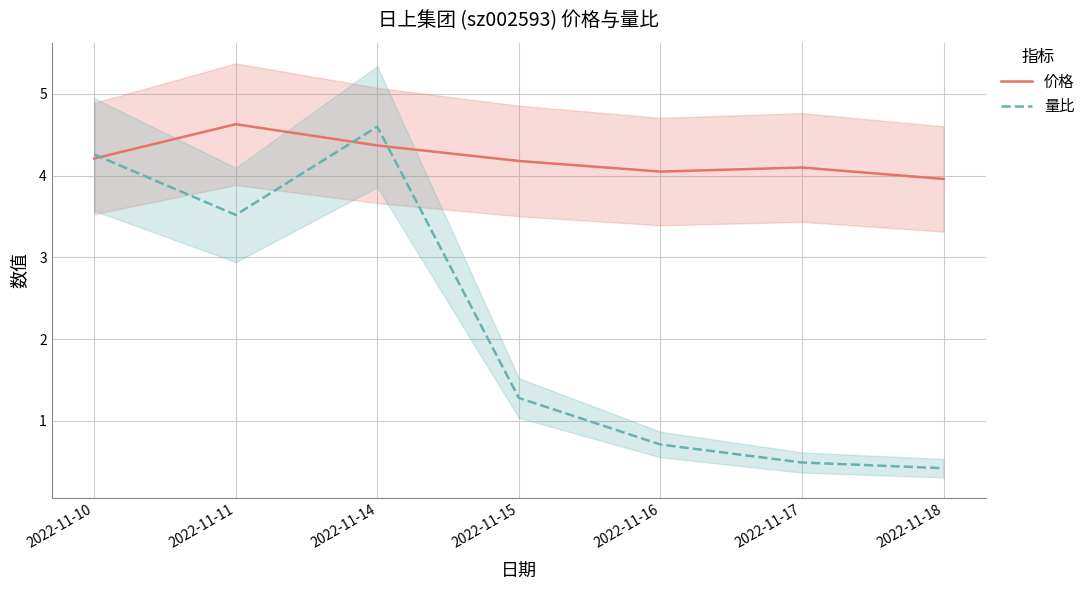

What is the greatest value displayed?

4.6